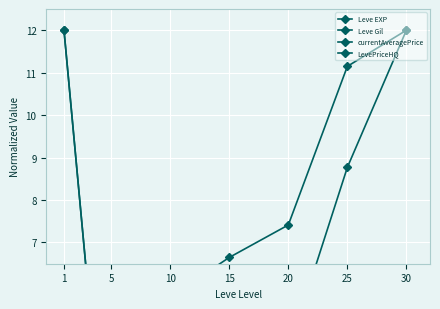

How many lines are shown in the chart?

4